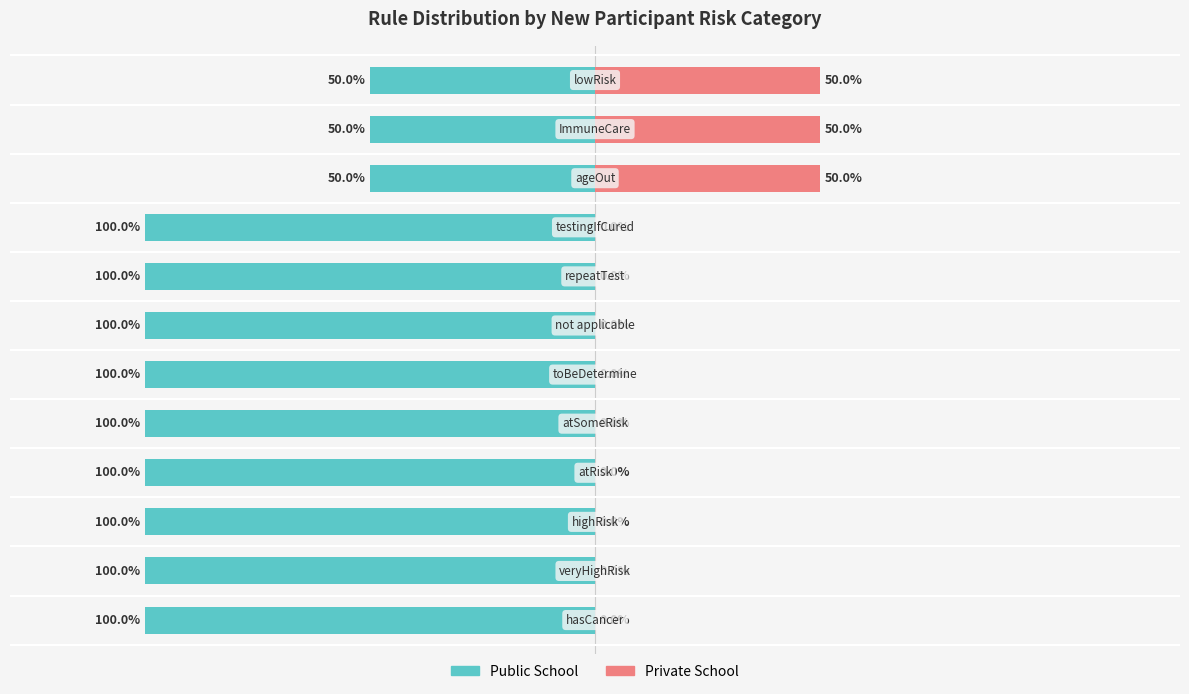

How many data points does each series have?

12